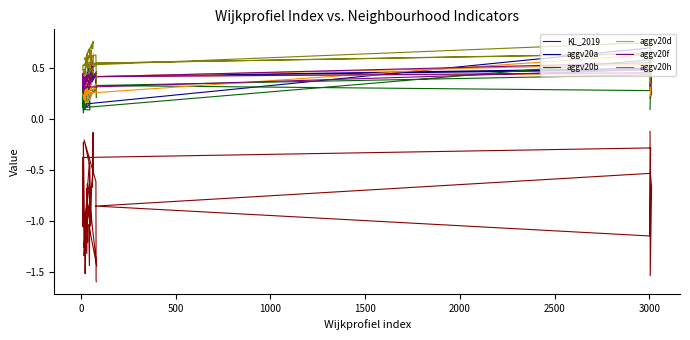

Count the number of data series in this chart.

6